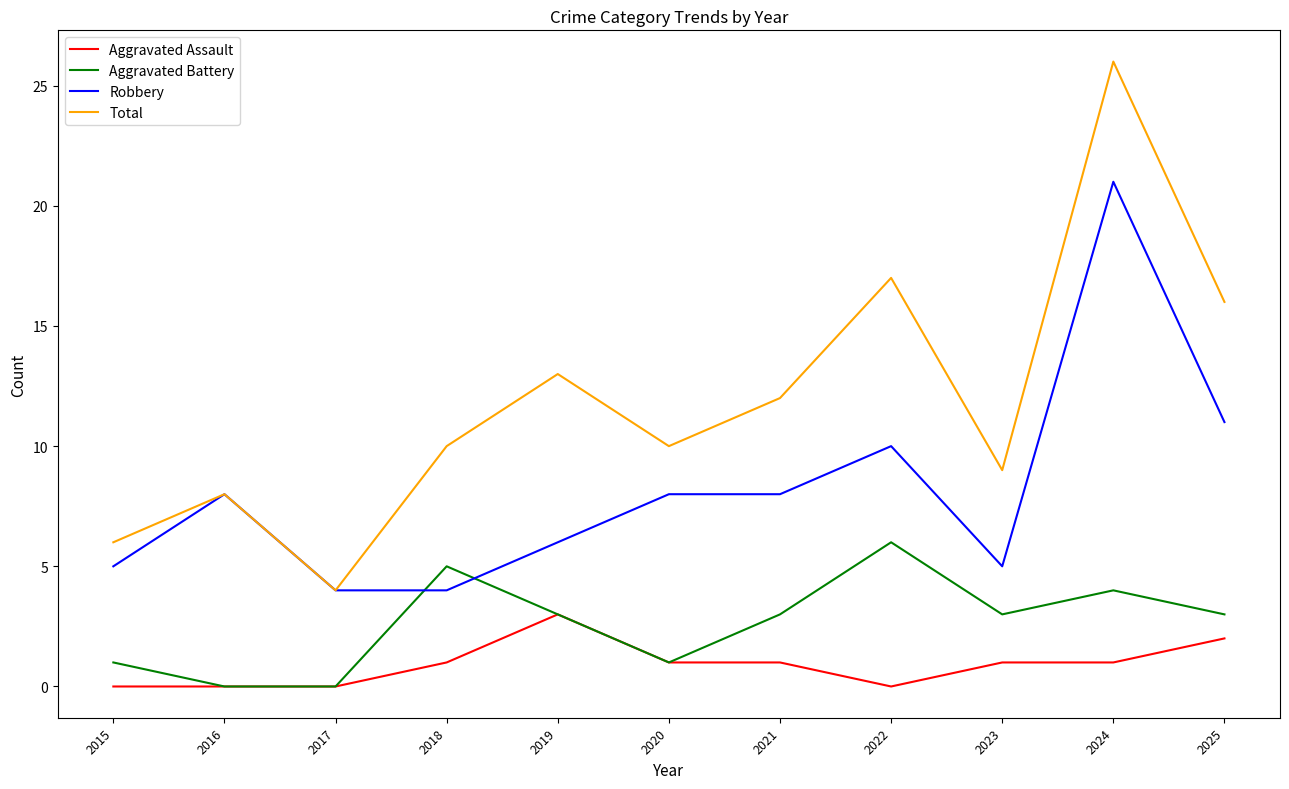

How many interior local peaks does the Total series have?

4